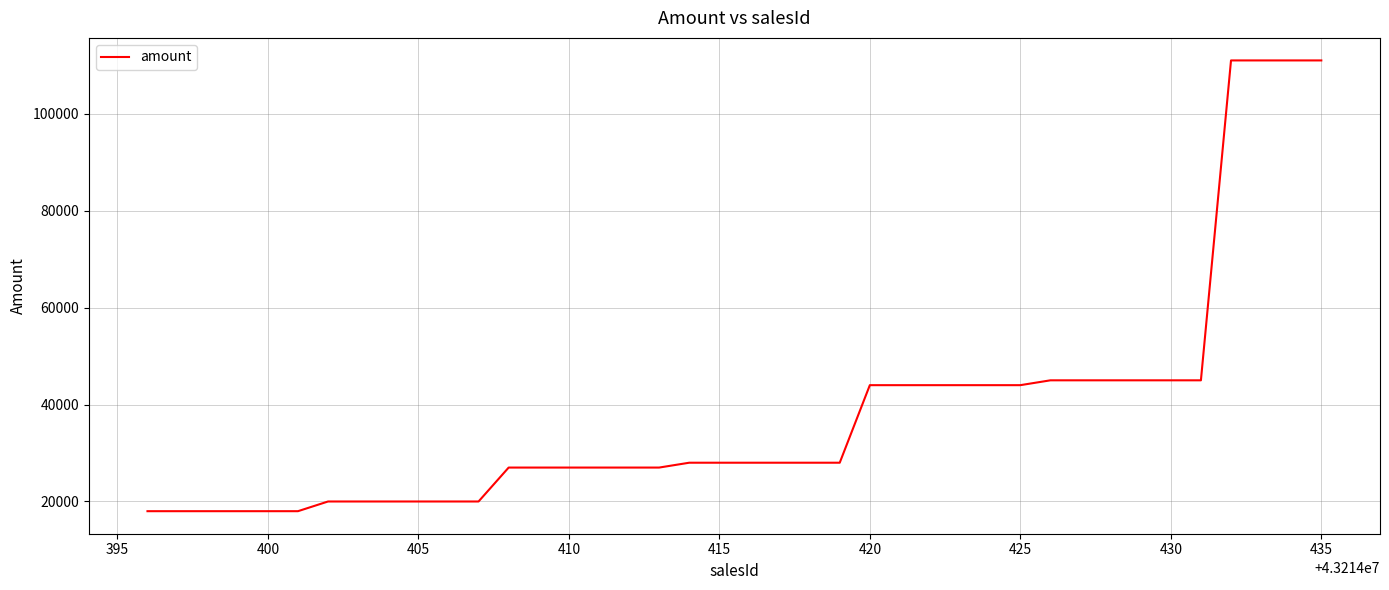

What is the difference between the maximum and second lowest values?

93000